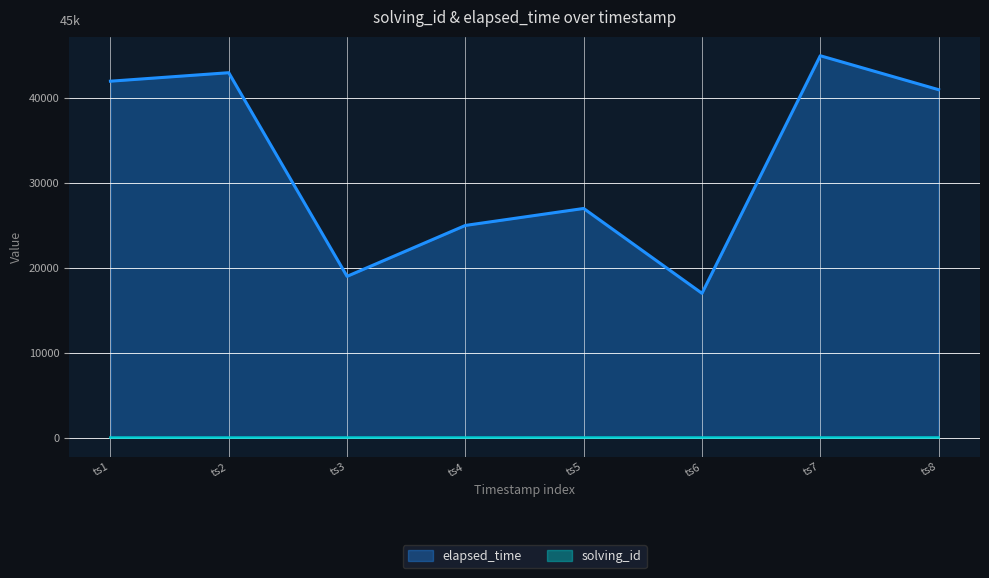

At ts3, list the series in order from smallest to largest.

solving_id, elapsed_time